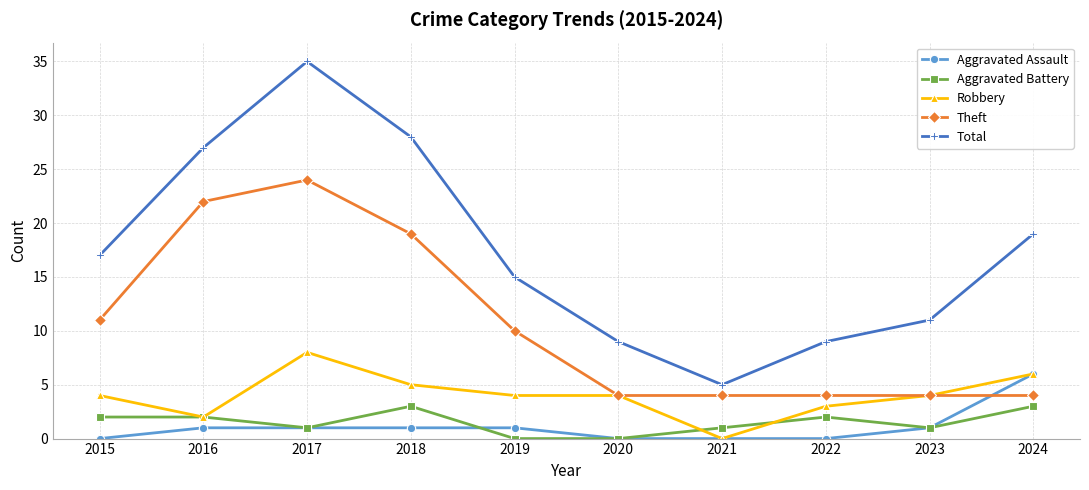

Reading right to left, extract all data points from this chart.

Aggravated Assault: 6	1	0	0	0	1	1	1	1	0
Aggravated Battery: 3	1	2	1	0	0	3	1	2	2
Robbery: 6	4	3	0	4	4	5	8	2	4
Theft: 4	4	4	4	4	10	19	24	22	11
Total: 19	11	9	5	9	15	28	35	27	17